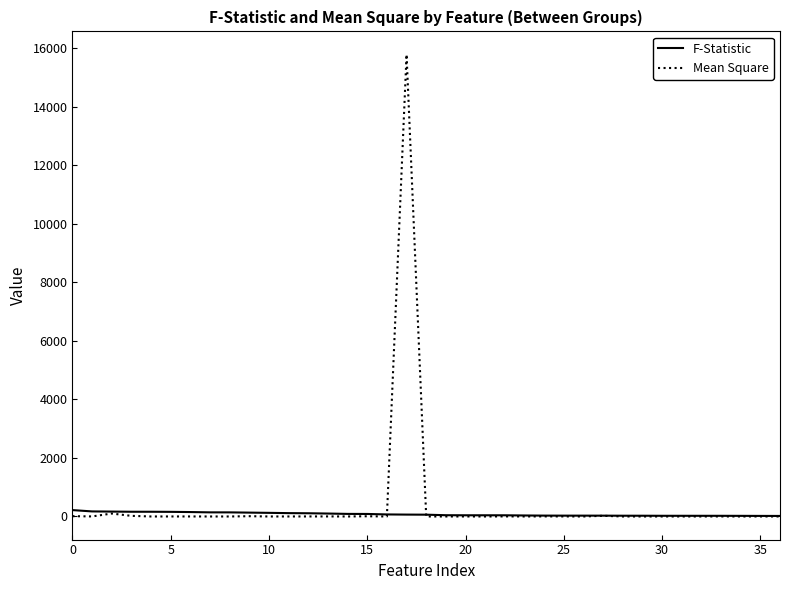

Which series has the largest range (max minus min)?

Mean Square